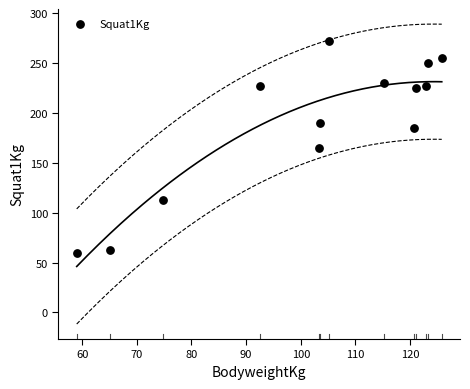

What is the range of Y values (max minus min)?

212.5